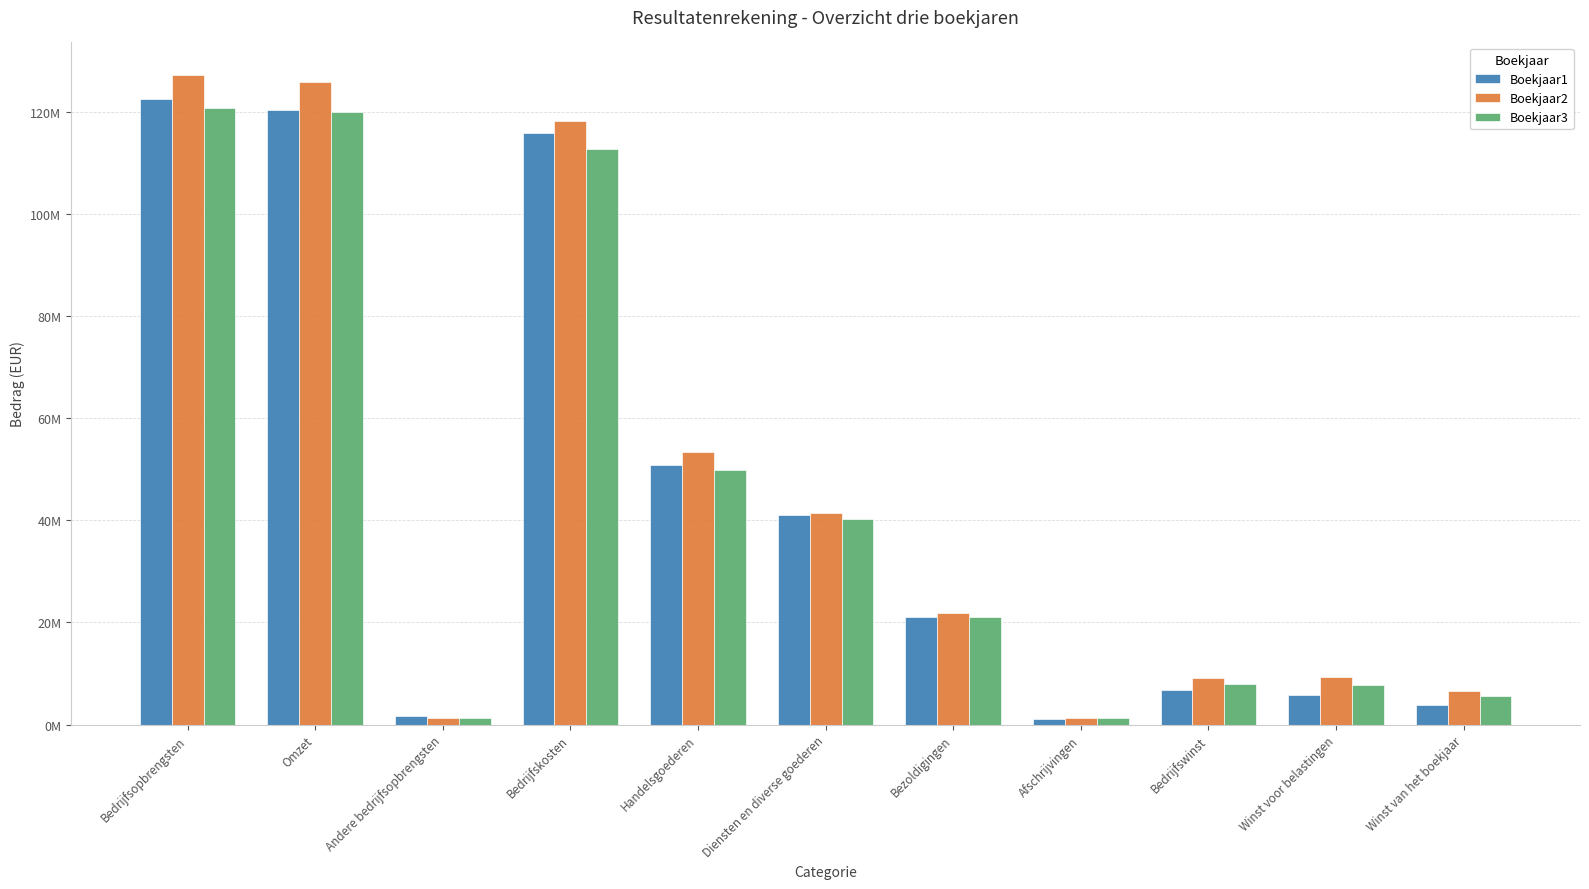

Are the bars horizontal?

No